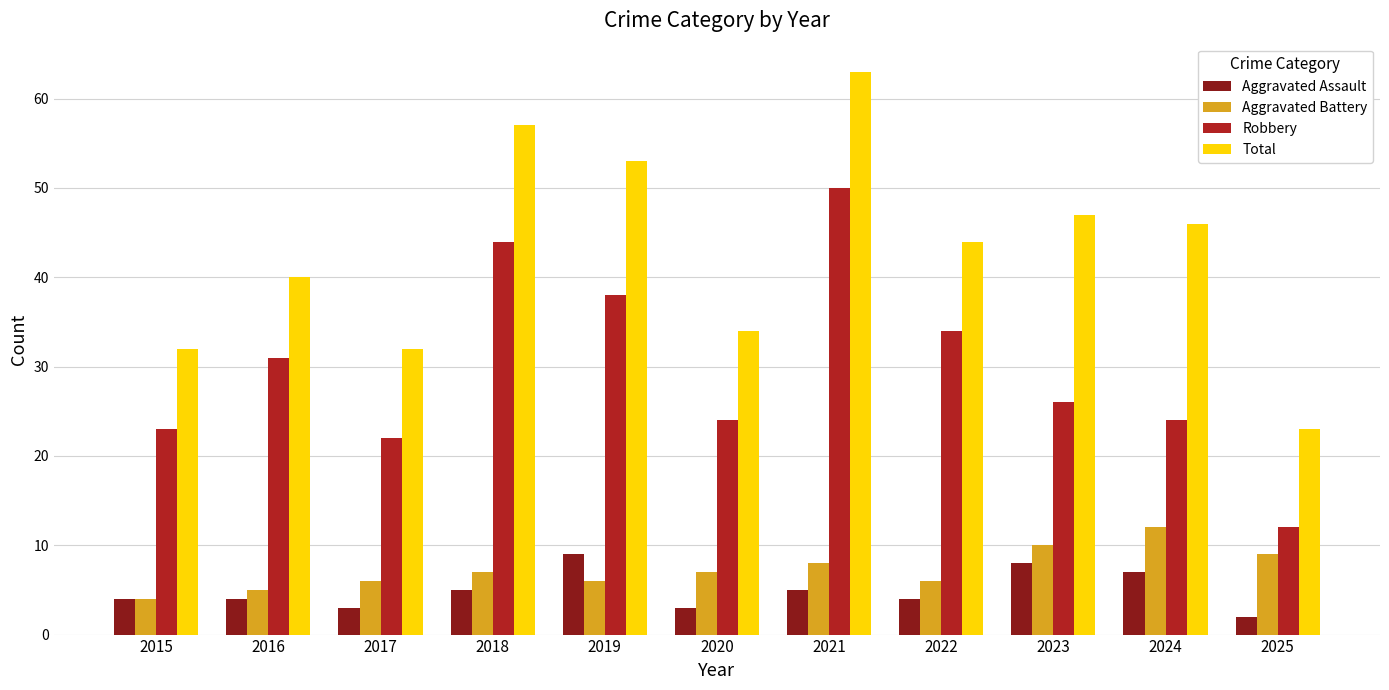

Reading left to right, transcribe all the data shown in this chart.

Aggravated Assault: 4	4	3	5	9	3	5	4	8	7	2
Aggravated Battery: 4	5	6	7	6	7	8	6	10	12	9
Robbery: 23	31	22	44	38	24	50	34	26	24	12
Total: 32	40	32	57	53	34	63	44	47	46	23